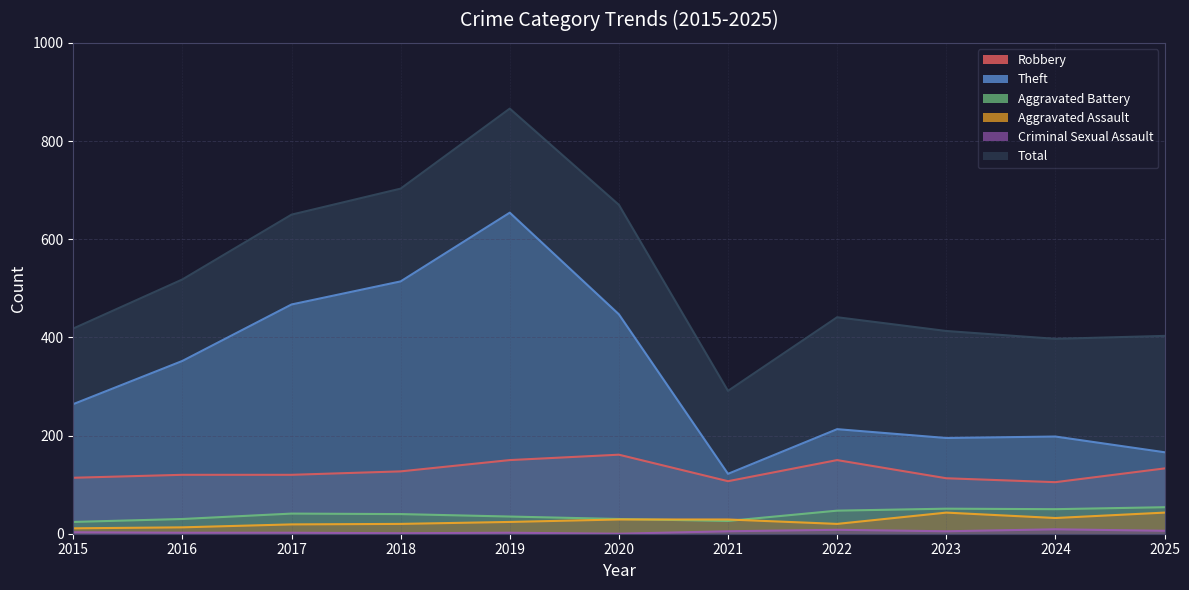

What is the highest value of the Theft series?

654